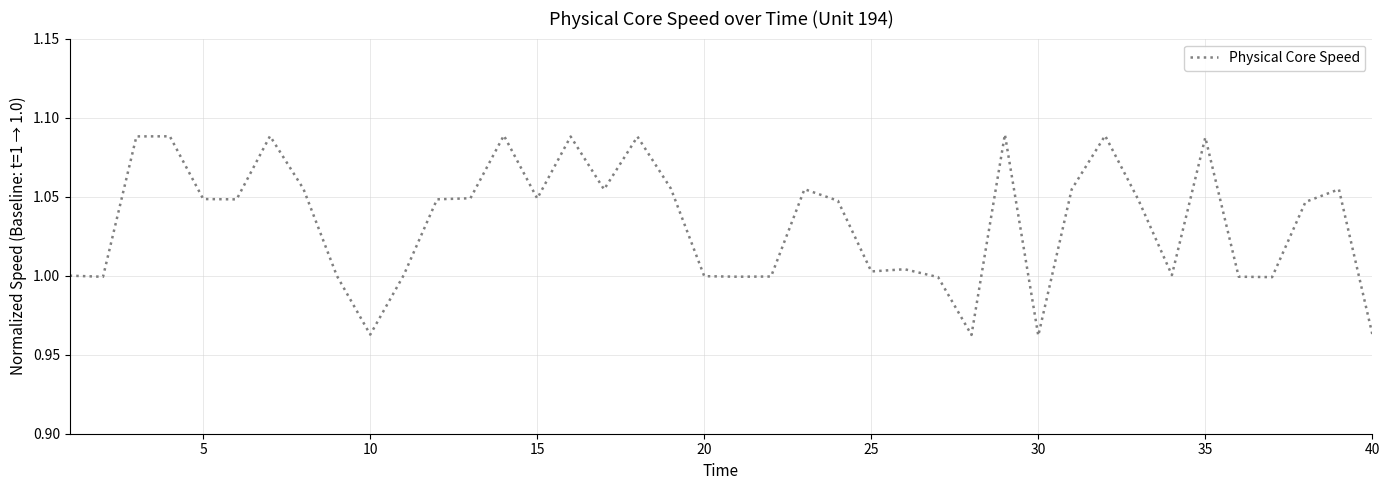

True or false: the data shows 1.5 at 35.

False